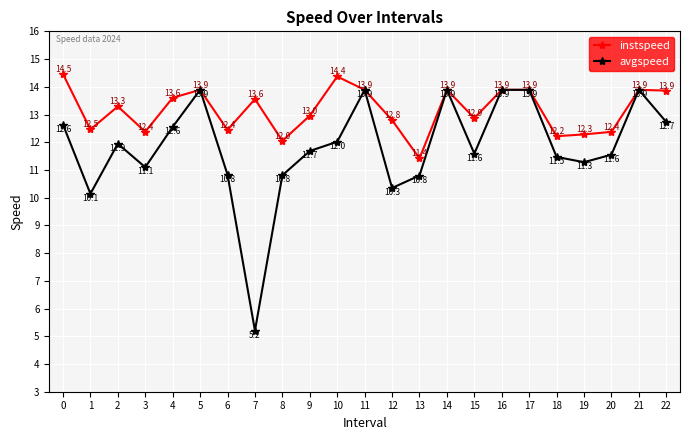

What is the difference between the avgspeed values at 0 and 13?

1.8